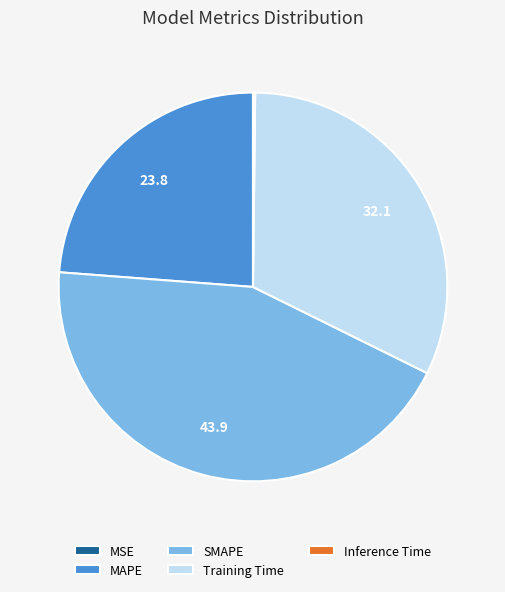

The SMAPE slice represents 52% of the pie. True or false?

False